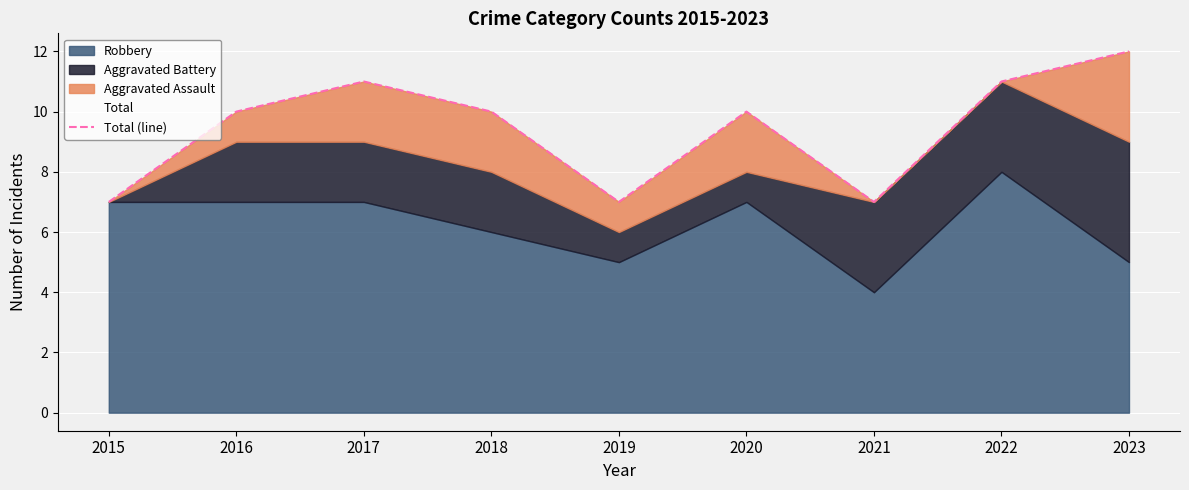

What is the change in value from 2020 to 2023?

+2